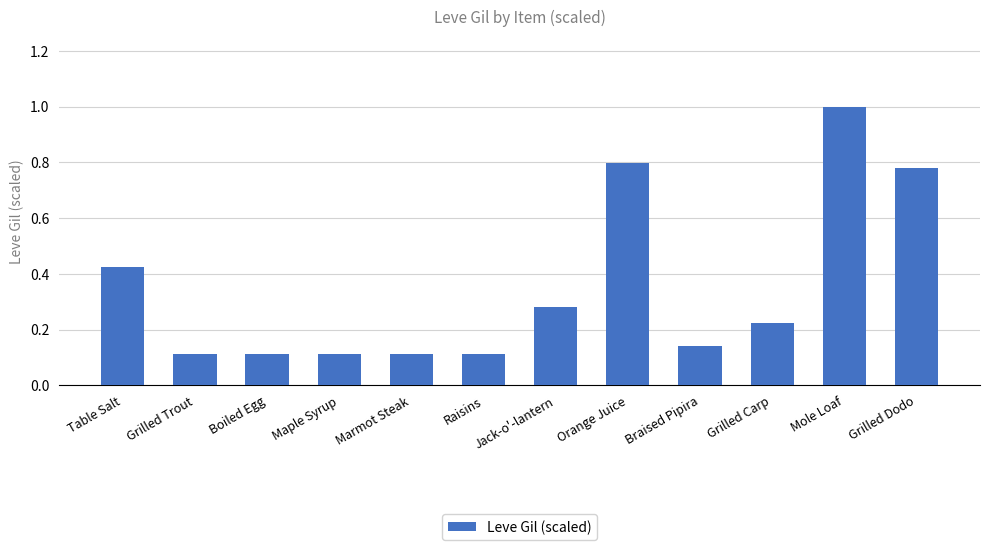

What is the difference between the second highest and minimum values?

0.7